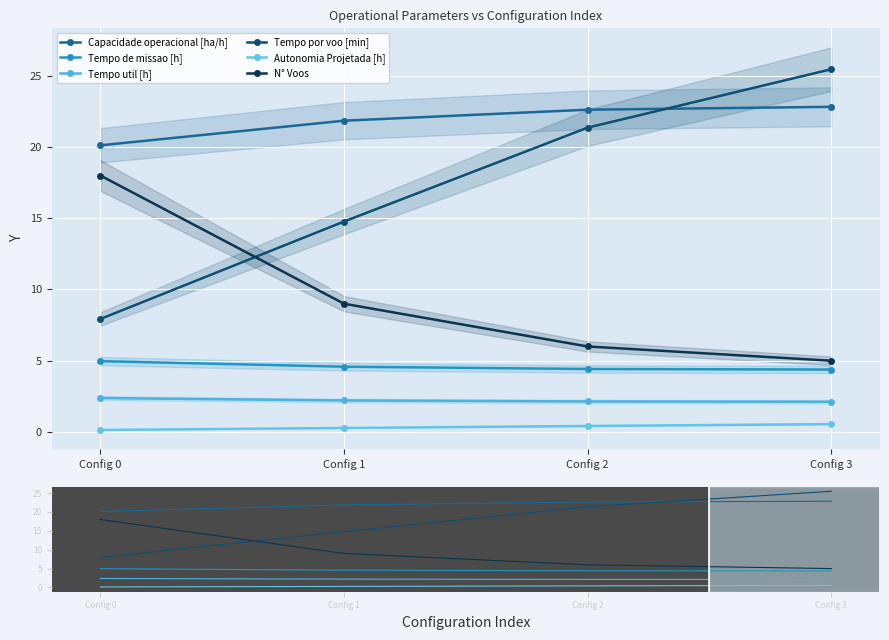

How many lines are shown in the chart?

6